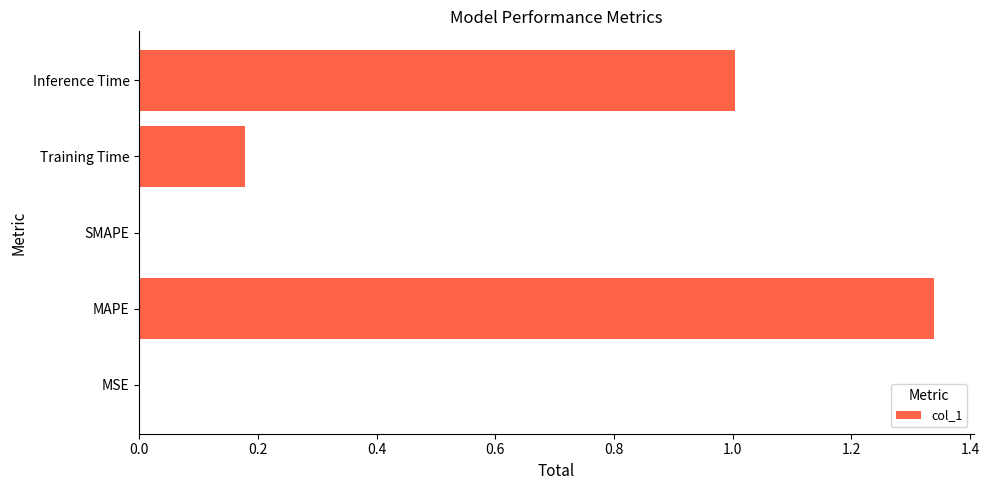

What is the sum of all values?

2.5